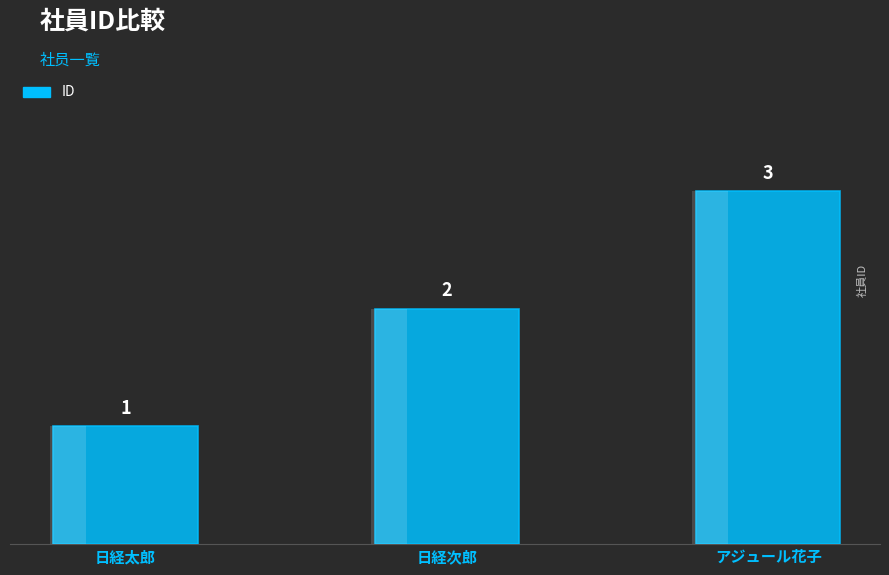

What is the label of the 2nd bar from the left?

日経次郎